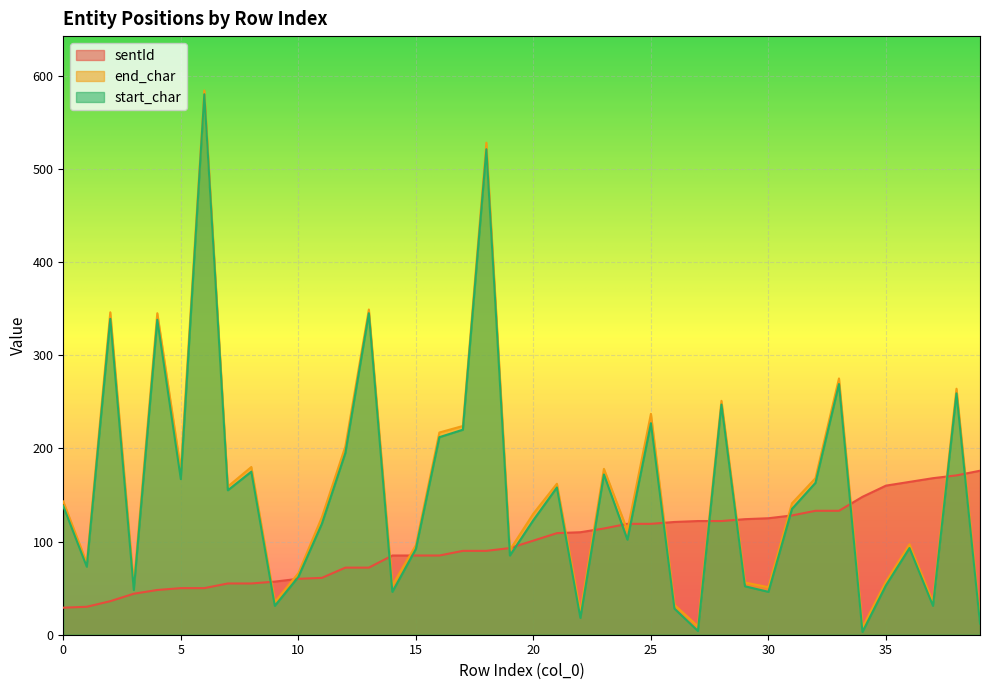

At which category does the chart reach its peak across all series?

6